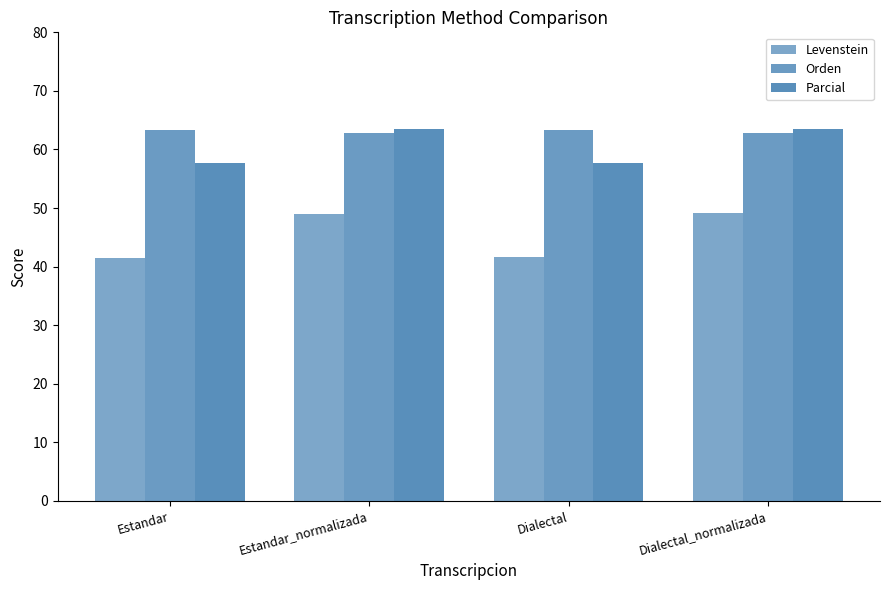

What is the value of the Parcial bar at the 3rd from the left?

57.6